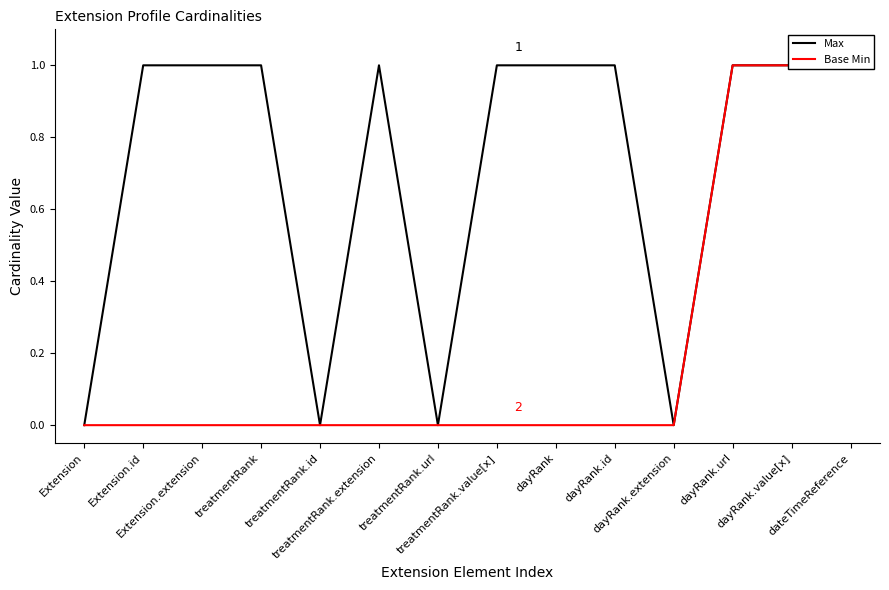

Reading left to right, transcribe all the data shown in this chart.

Max: 0	1	1	1	0	1	0	1	1	1	0	1	1	1
Base Min: 0	0	0	0	0	0	0	0	0	0	0	1	1	1